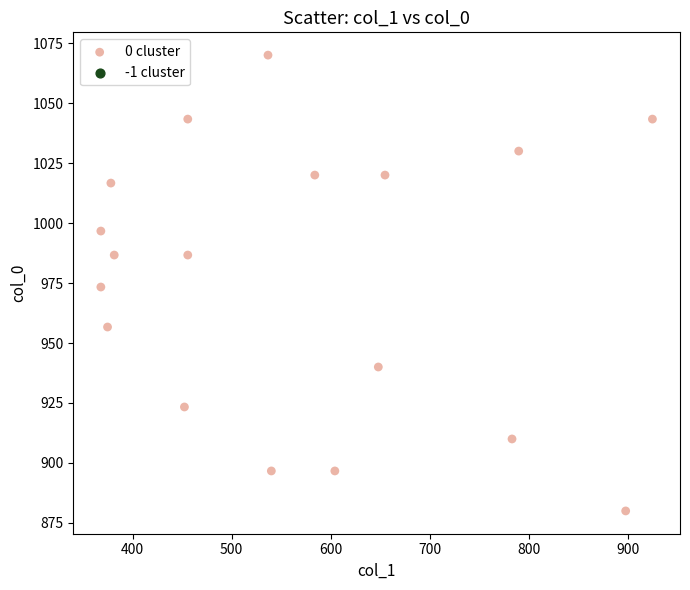

What is the range of X values (max minus min)?

556.9